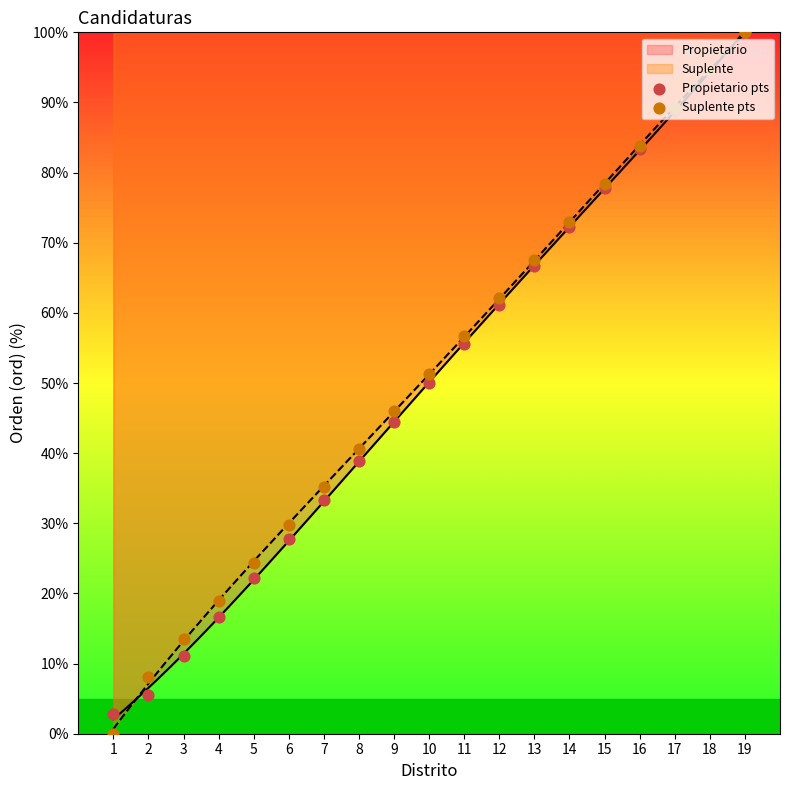

What is the total value across all series at 17?

178.1